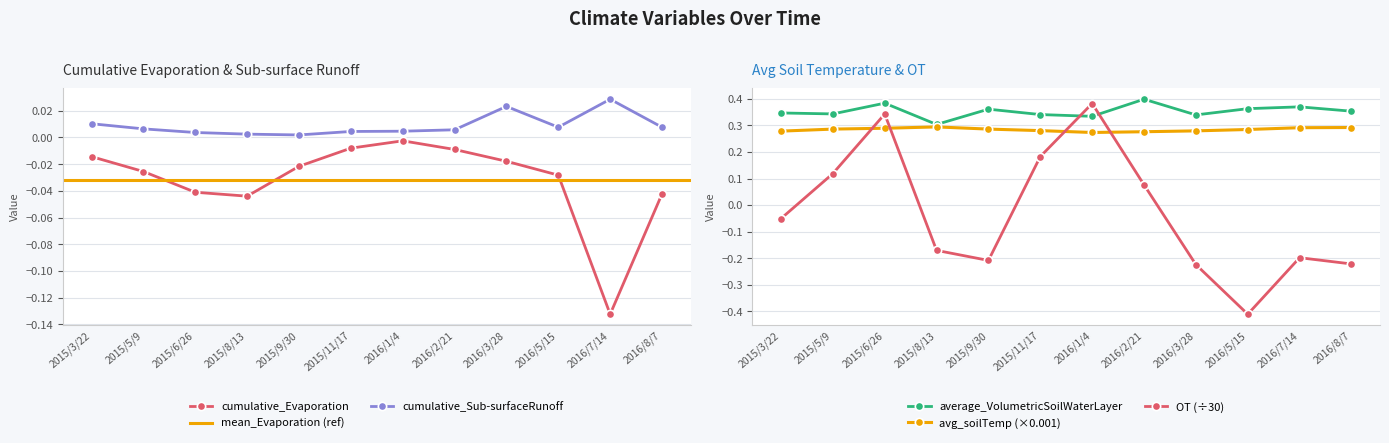

True or false: average_soilTemperatureLevel and average_VolumetricSoilWaterLayer intersect in this chart.

False